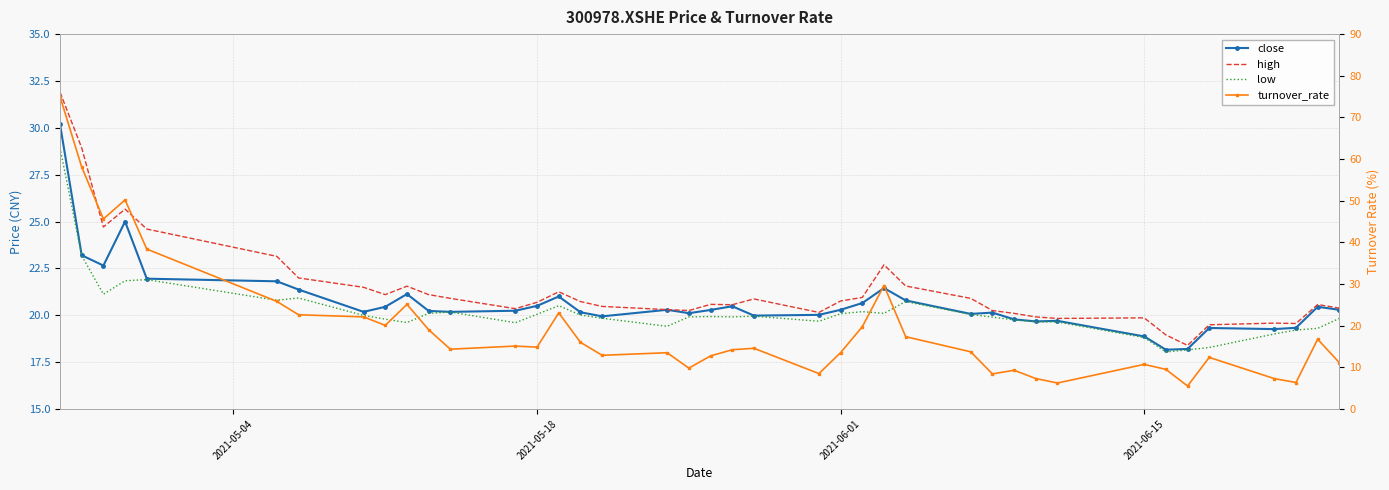

True or false: high and low intersect in this chart.

False